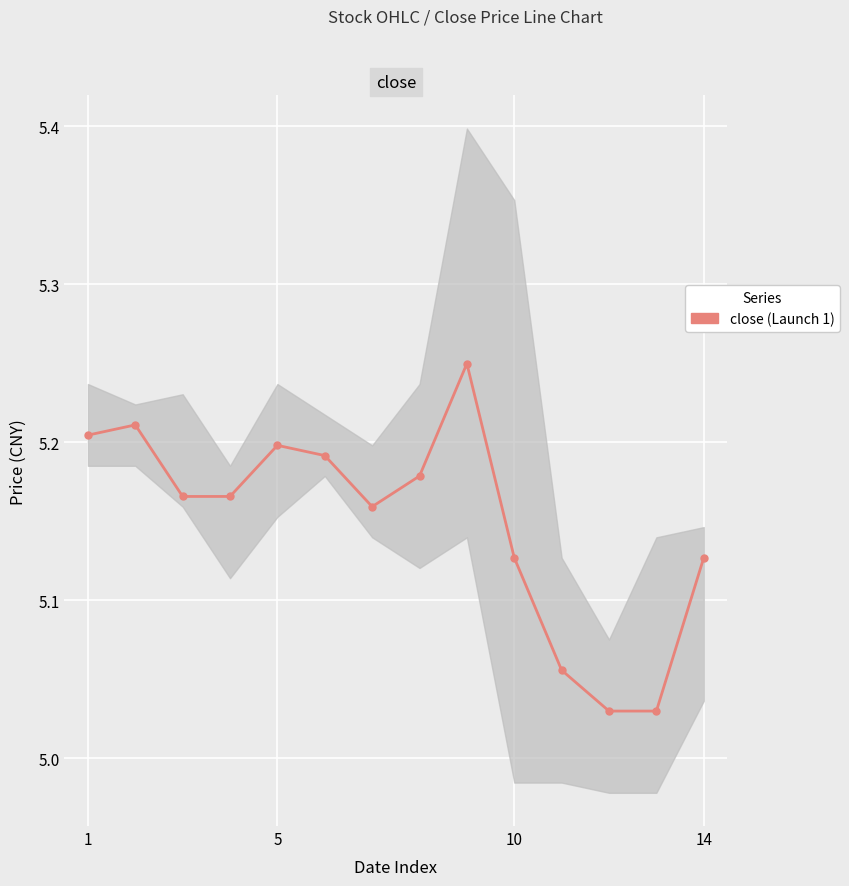

How many lines are shown in the chart?

1